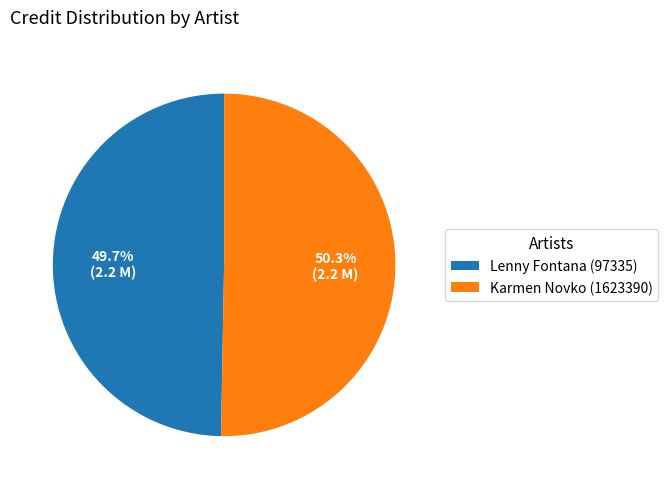

How many segments does this pie chart have?

2